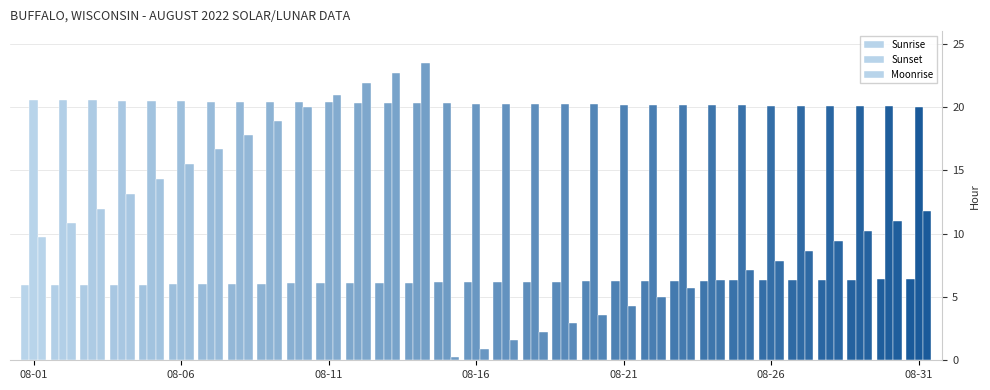

How many bars are there in total?

93